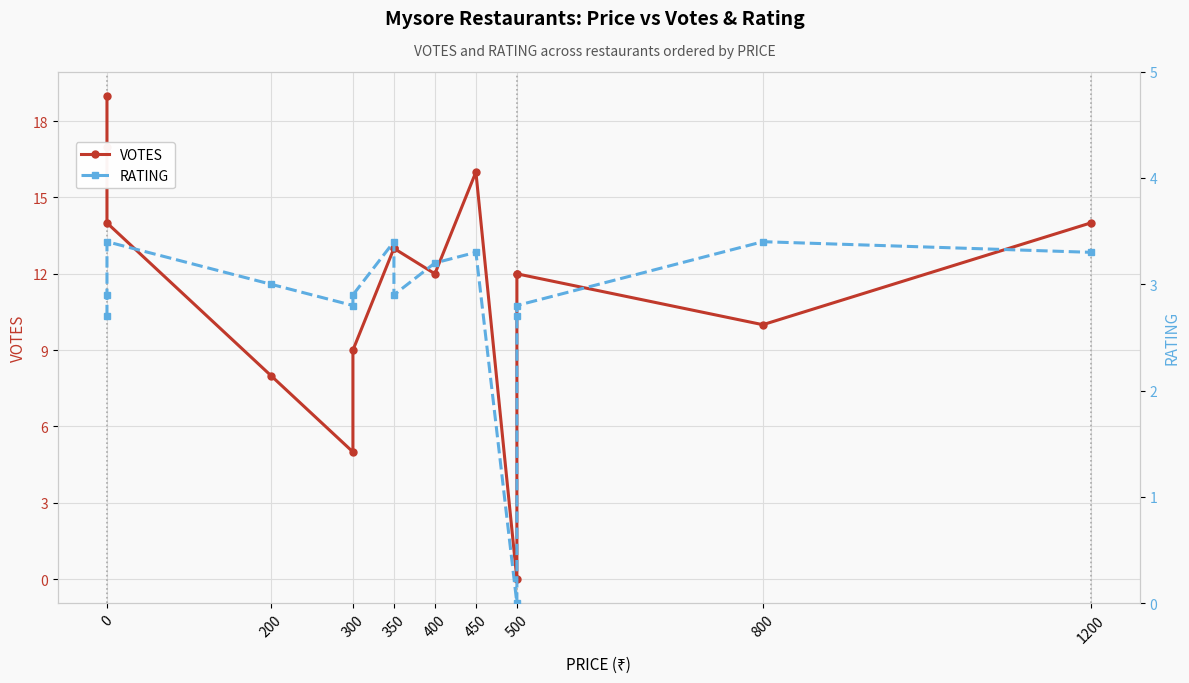

Rank the series by their maximum value, from highest to lowest.

VOTES, RATING